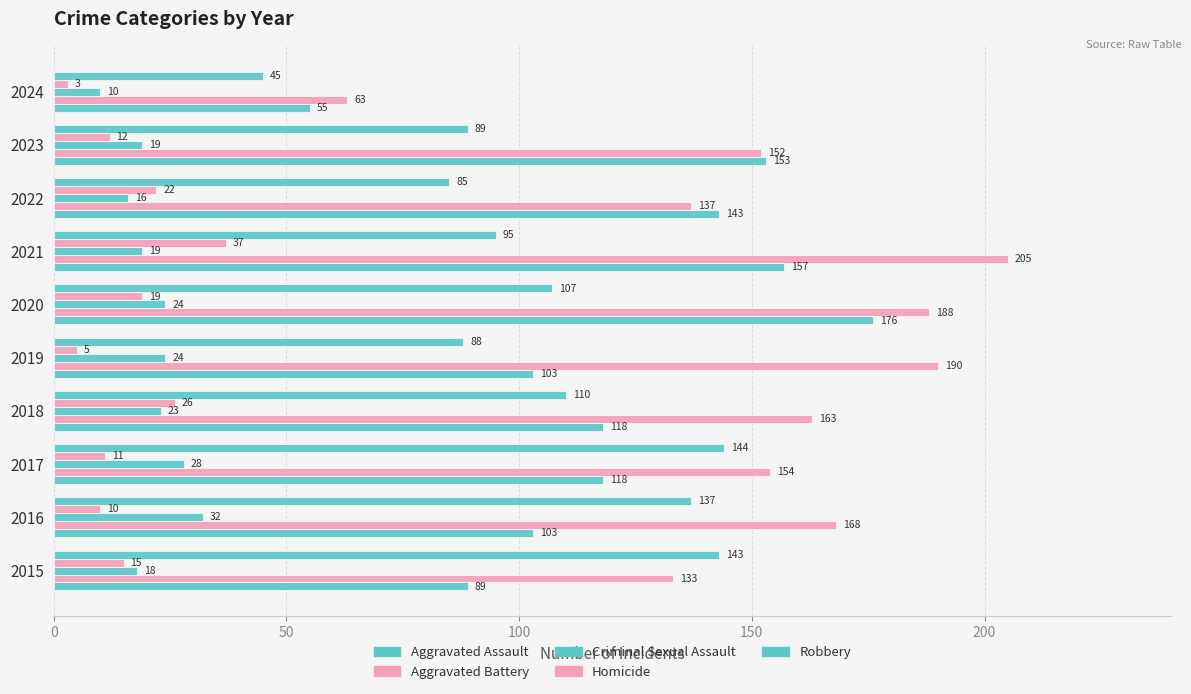

How many categories are shown in the chart?

10